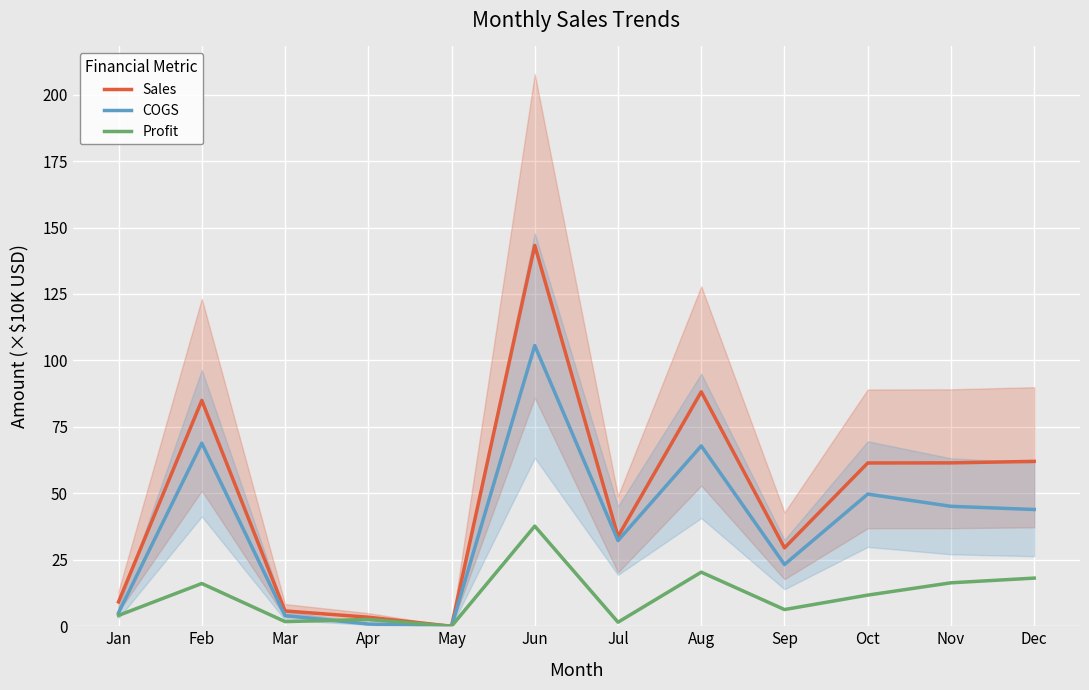

How many lines are shown in the chart?

3